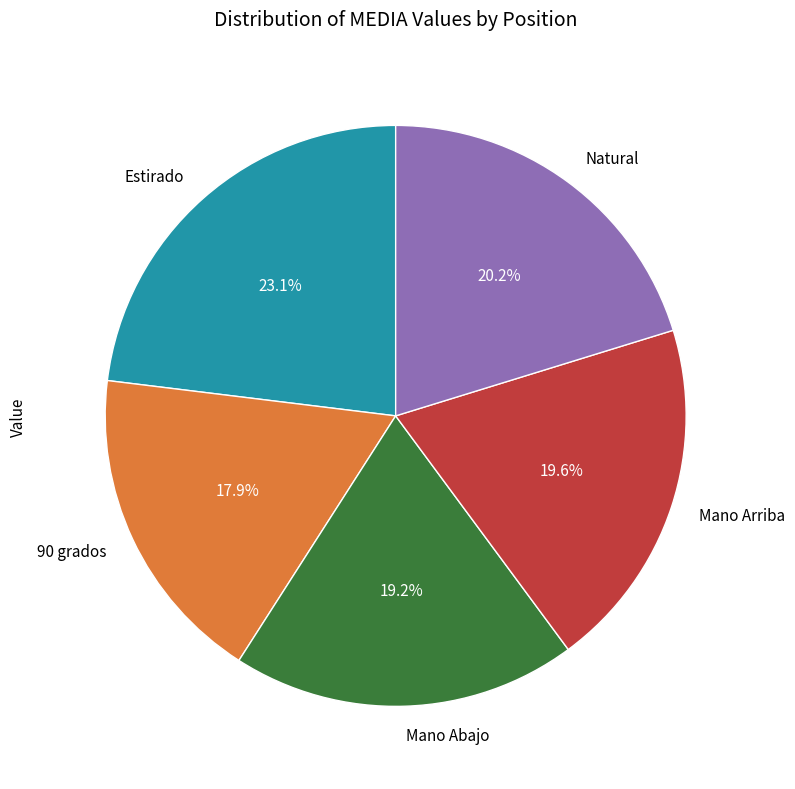

Does Mano Arriba account for over 50% of the chart?

No